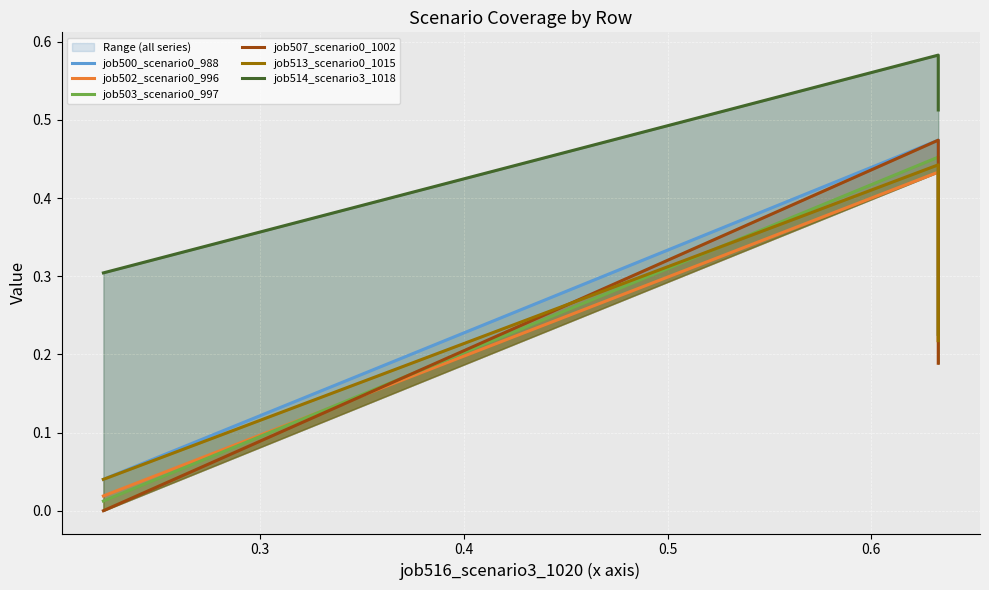

Which series has the widest spread of values?

job507_scenario0_1002